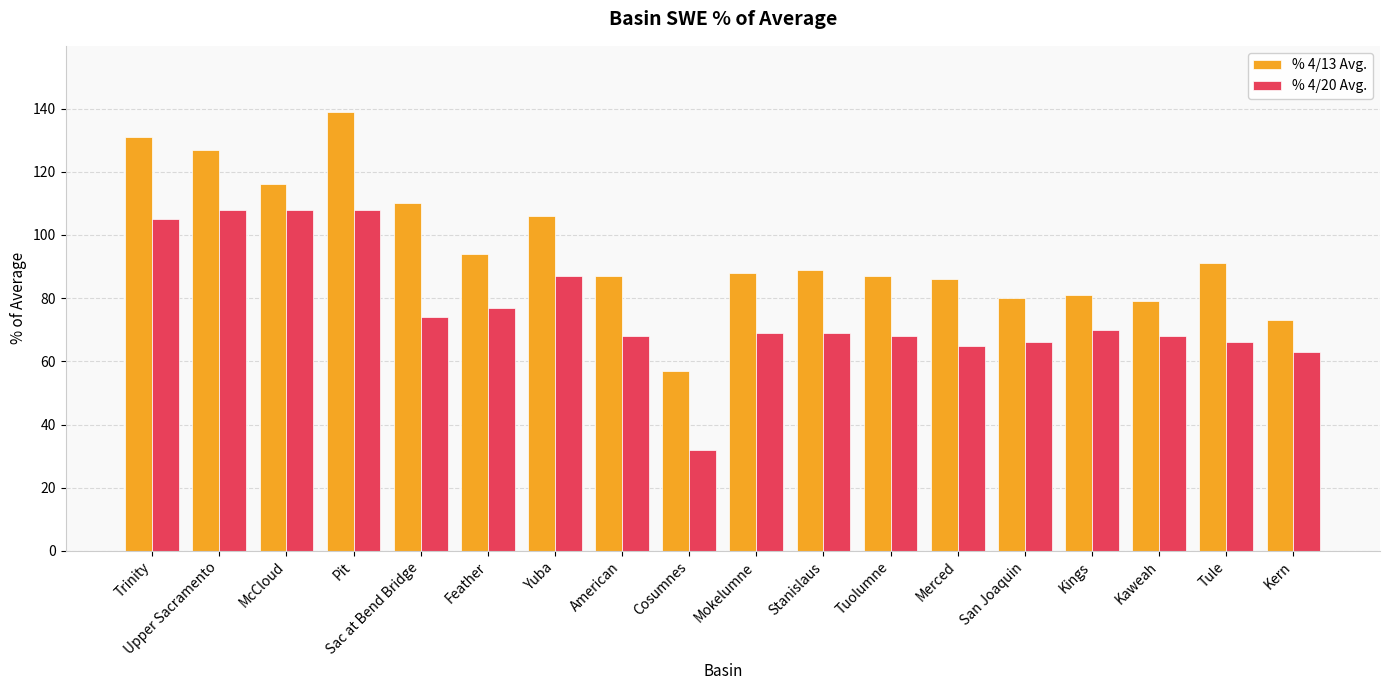

What is the lowest value of the % 4/20 Avg. series?

32